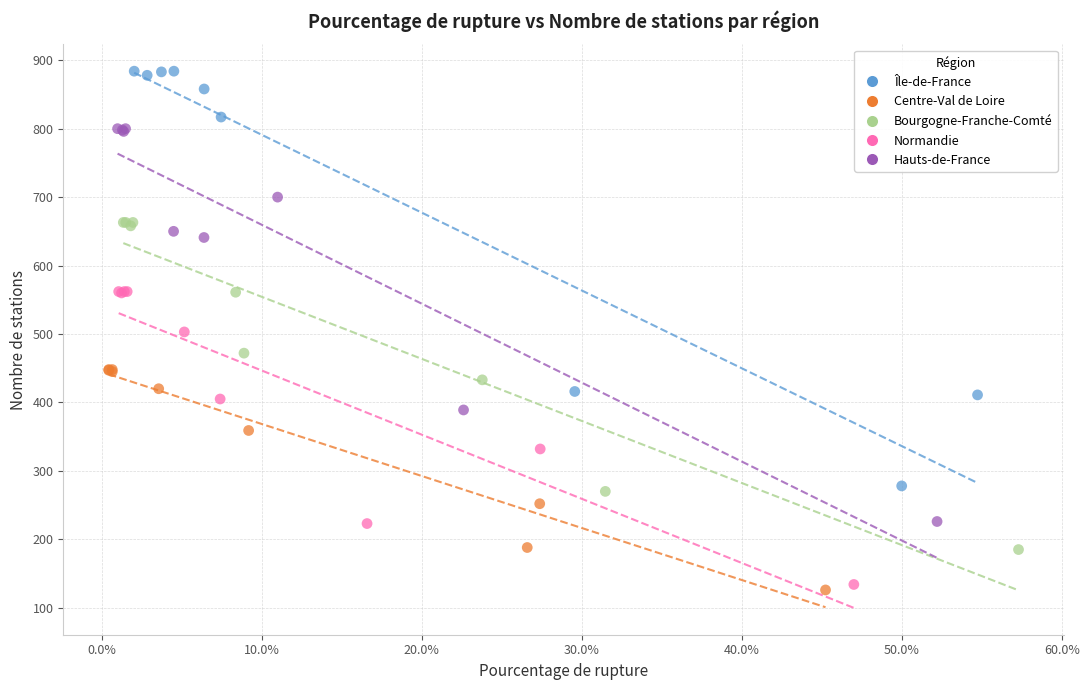

Which series has the largest Y range (max minus min)?

Île-de-France